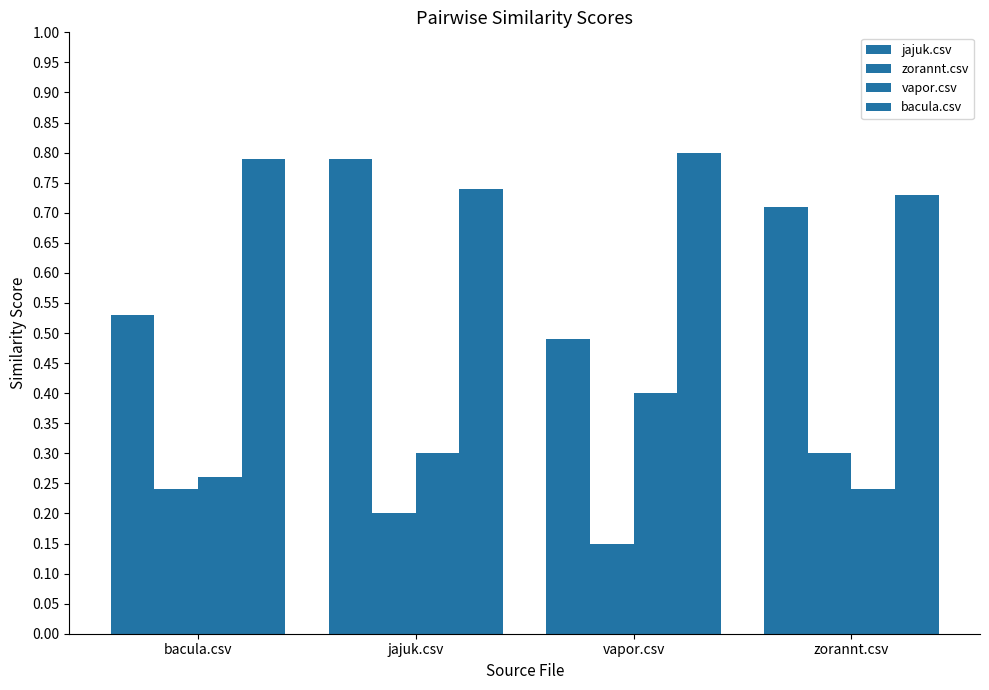

What is the sum of all jajuk.csv values?

2.5